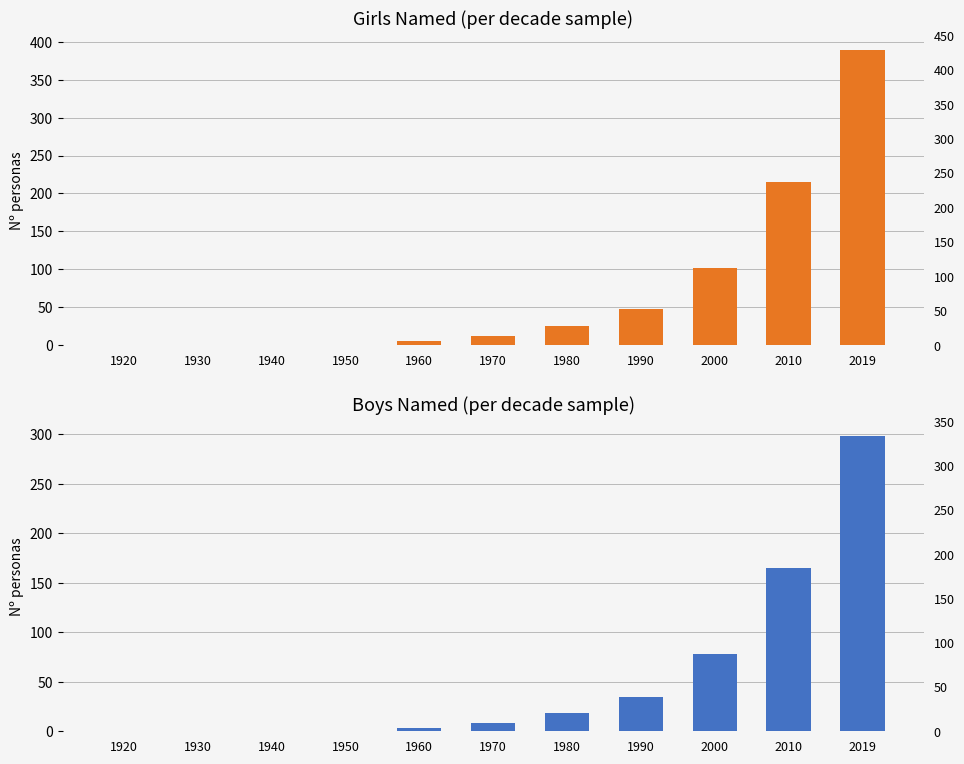

Reading left to right, what are all the values shown in this chart?

Girls: 1920=0	1930=0	1940=0	1950=0	1960=5	1970=12	1980=25	1990=48	2000=102	2010=215	2019=389
Boys: 1920=0	1930=0	1940=0	1950=0	1960=3	1970=8	1980=18	1990=35	2000=78	2010=165	2019=298